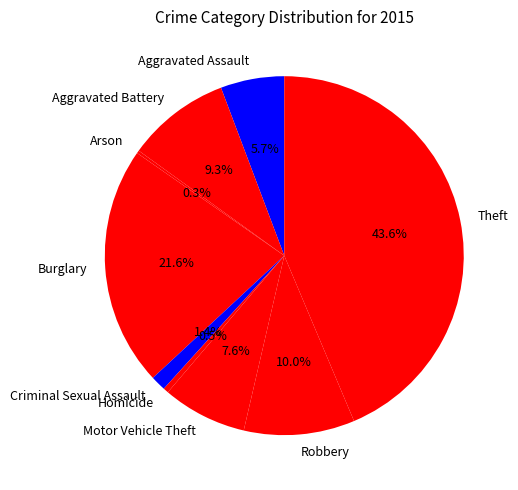

Between Motor Vehicle Theft and Aggravated Assault, which is larger?

Motor Vehicle Theft